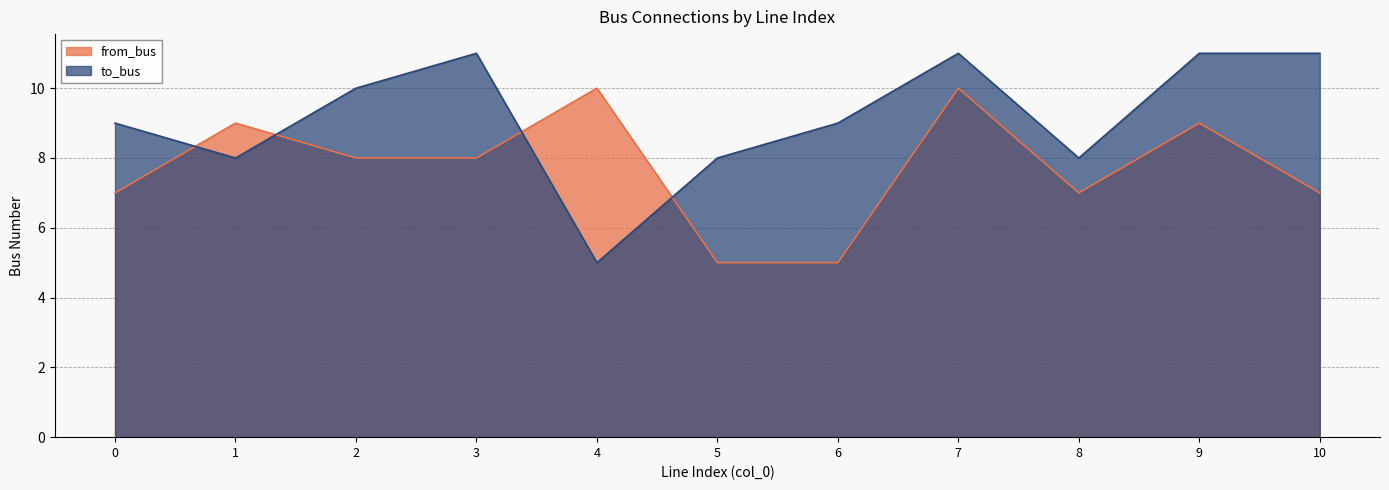

At which label does from_bus reach its minimum?

5